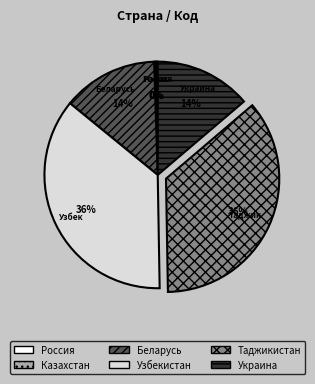

The Узбекистан slice represents 23% of the pie. True or false?

False